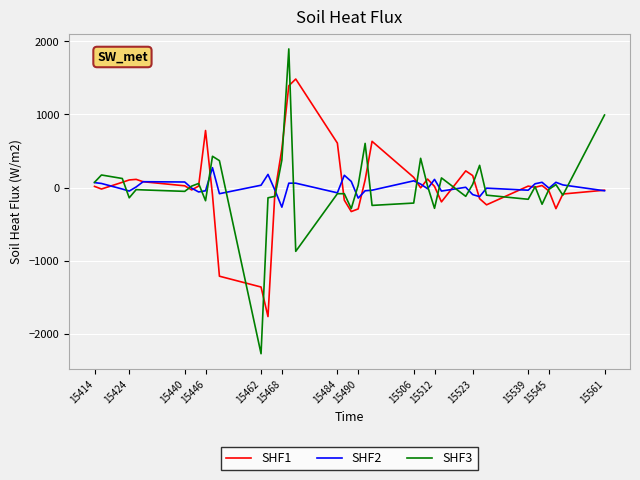

Which series has the widest spread of values?

SHF3